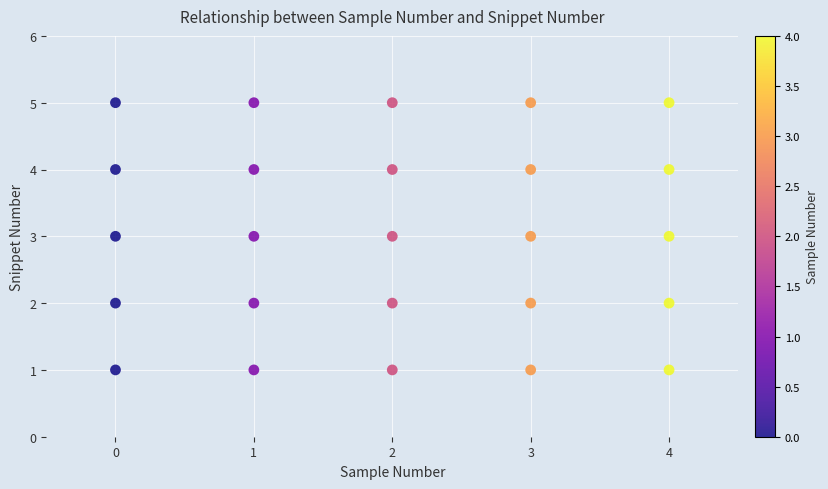

What is the range of Y values (max minus min)?

4